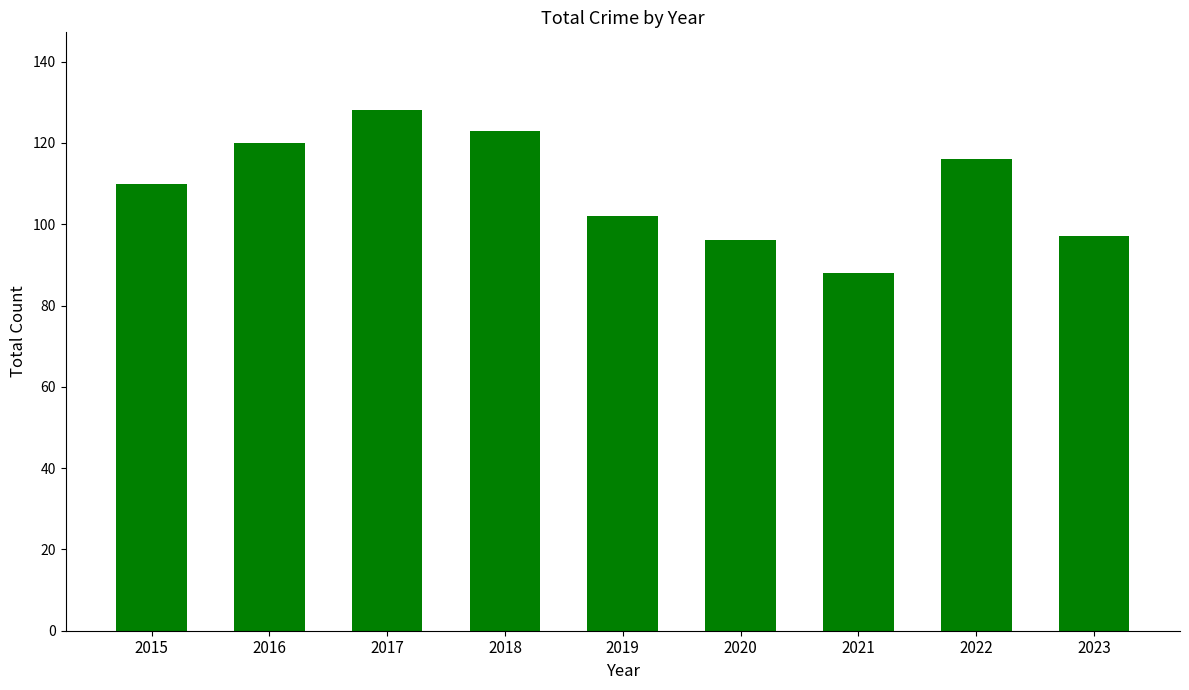

What is the value of the 4th bar from the left?

123